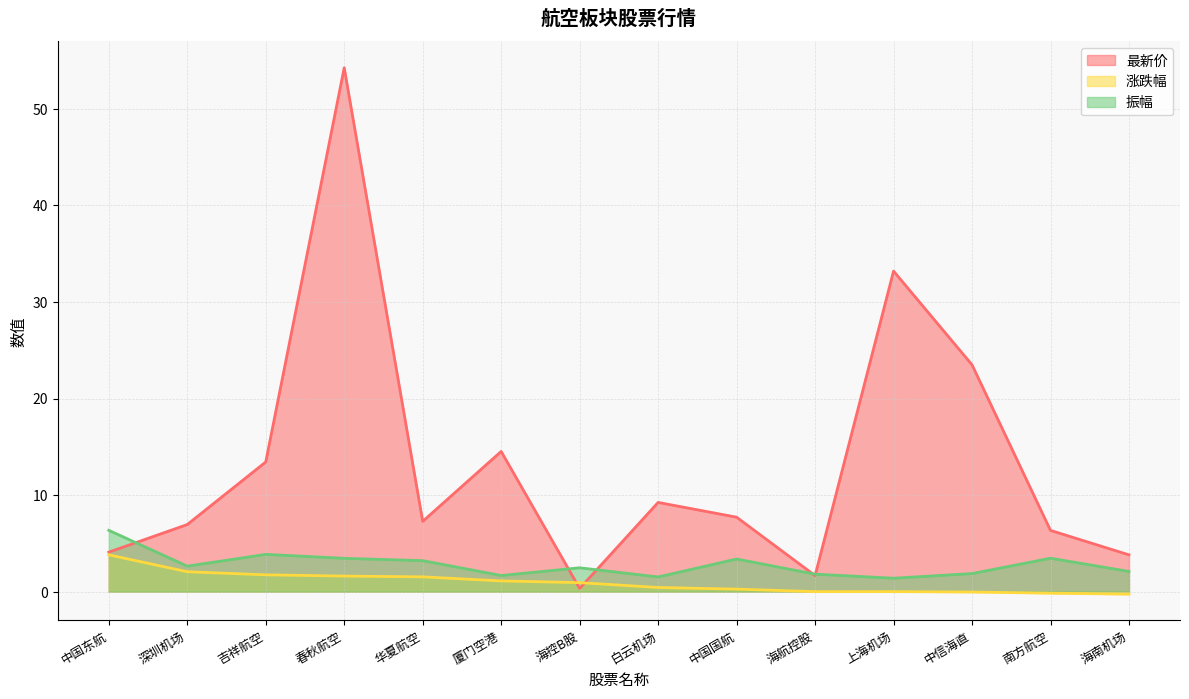

The 涨跌幅 series shows 0.5 at 海控B股. True or false?

False